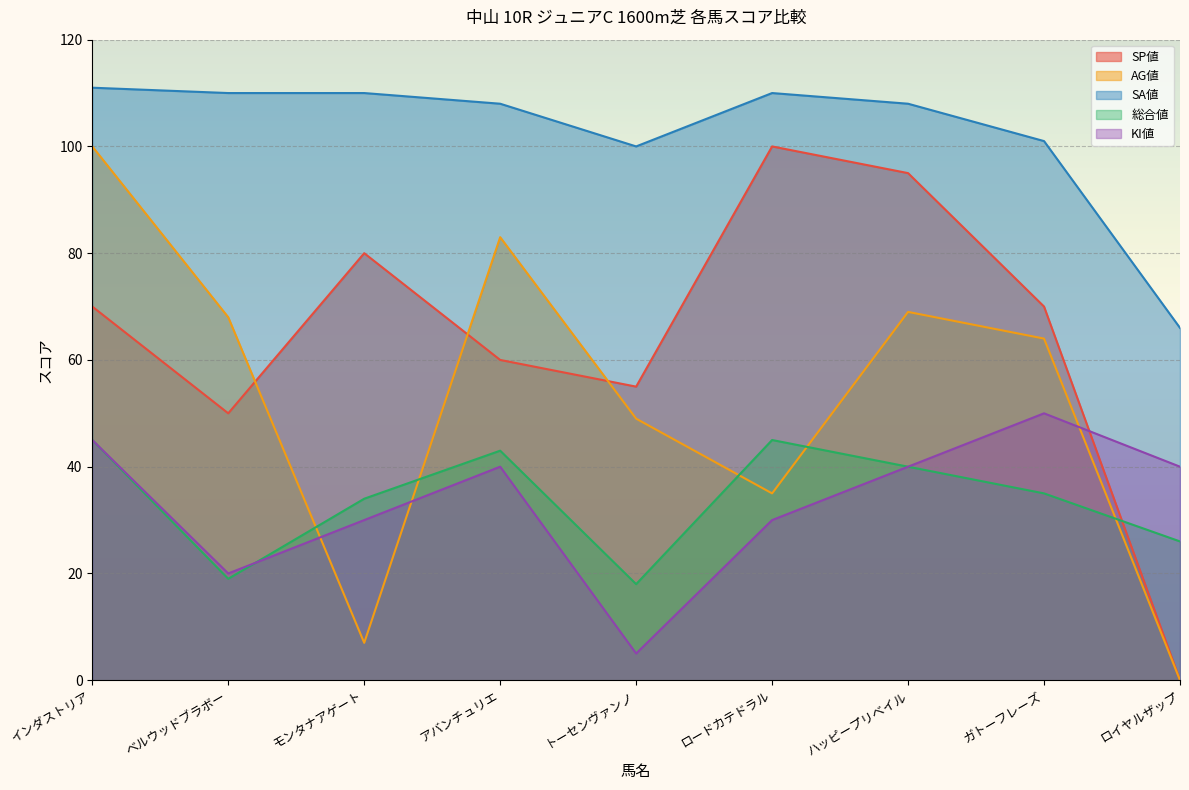

Which series has the largest range (max minus min)?

SP値